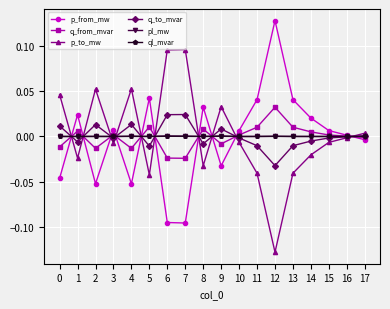

What is the spread (max minus min) of values at 7?

0.2